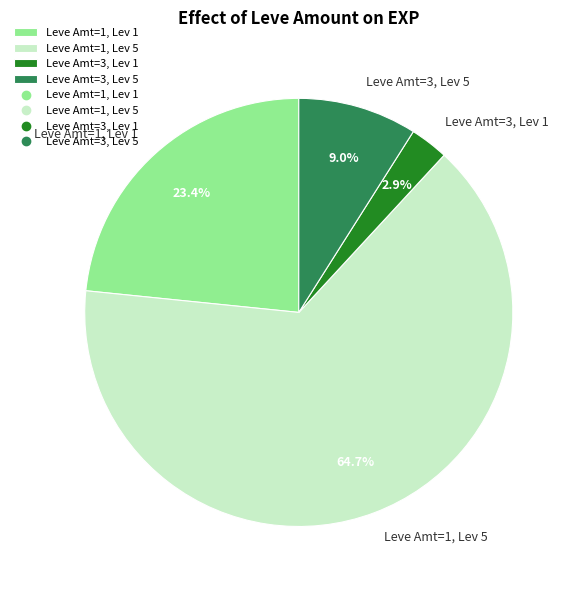

What is the largest slice in the pie chart?

Leve Amt=1, Lev 5